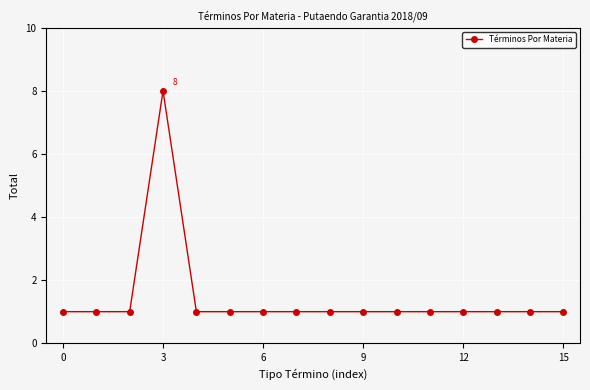

What is the smallest value displayed?

1